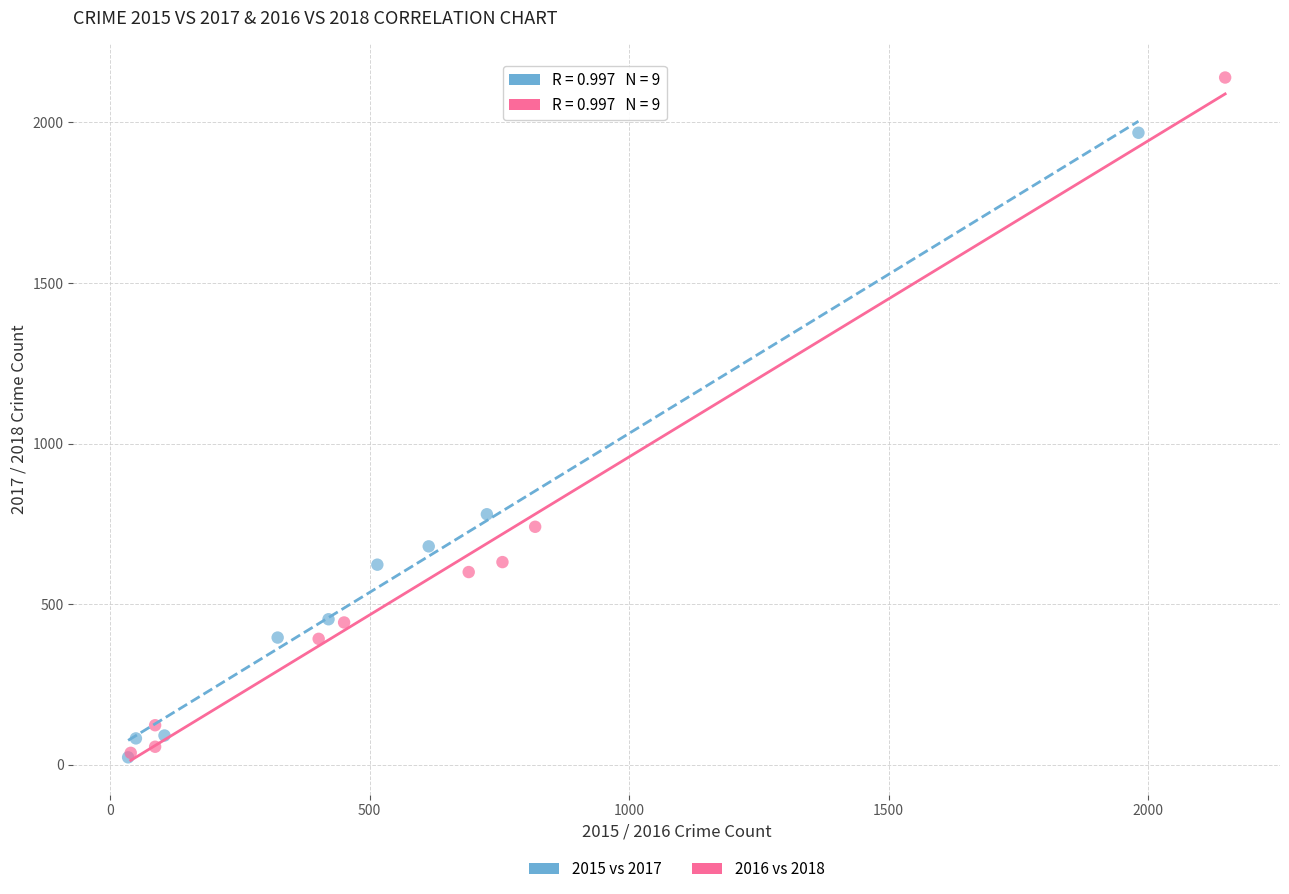

Which series has the largest Y range (max minus min)?

2016 vs 2018